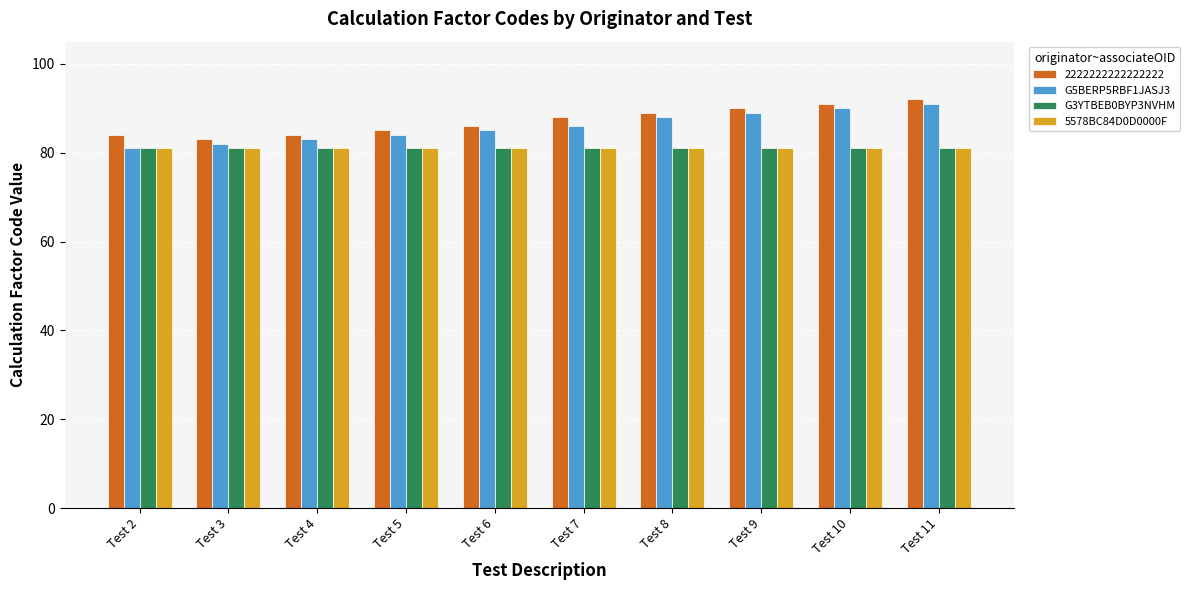

What are all the series names shown in the legend?

2222222222222222, G5BERP5RBF1JASJ3, G3YTBEB0BYP3NVHM, 5578BC84D0D0000F